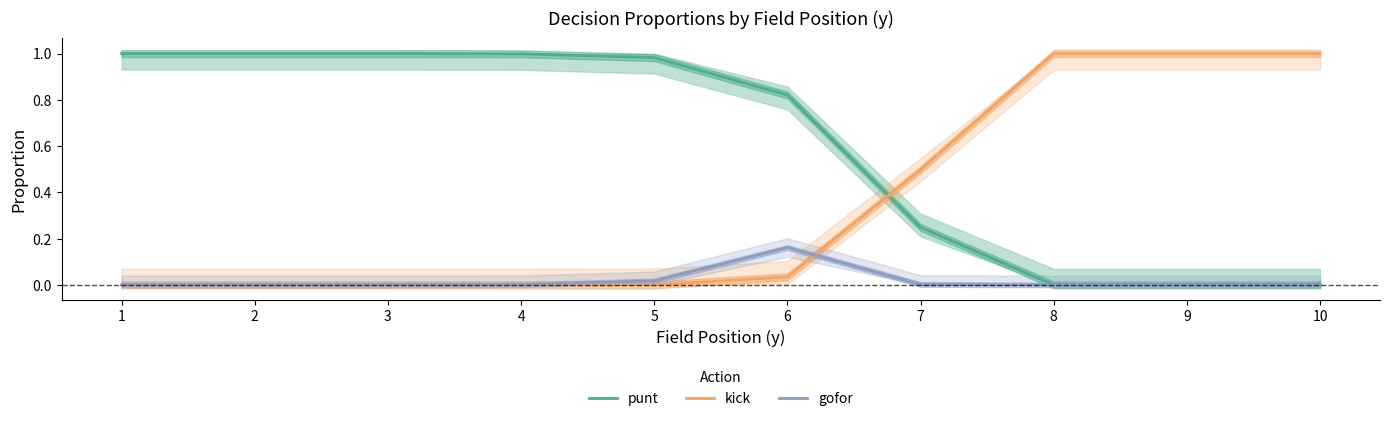

True or false: punt has a value of 1.4 at 4.

False